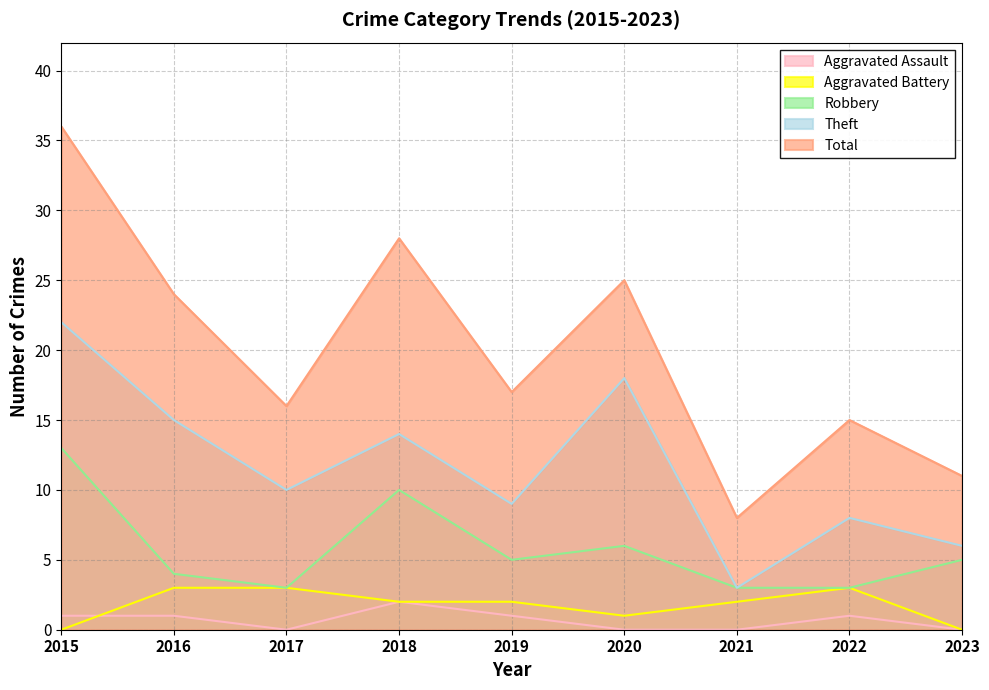

What are all the series names shown in the legend?

Aggravated Assault, Aggravated Battery, Robbery, Theft, Total